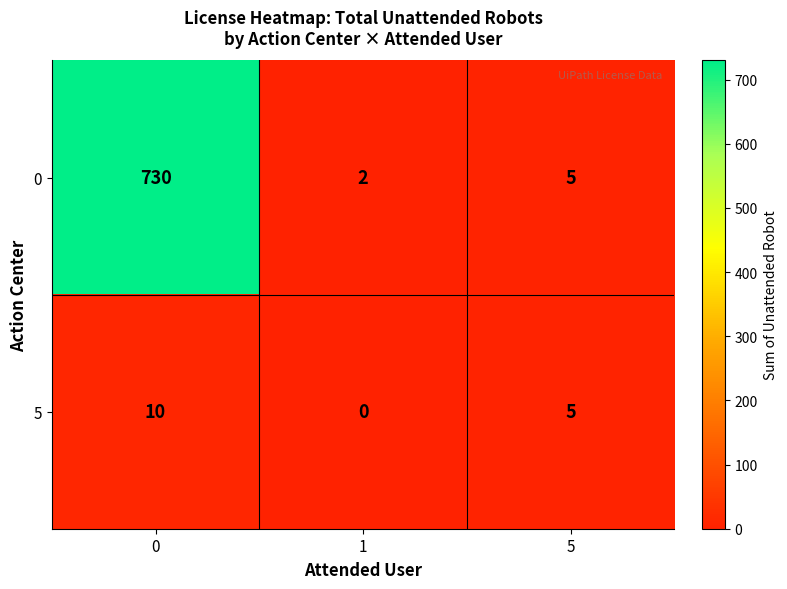

At how many categories does at least one series exceed 76?

1